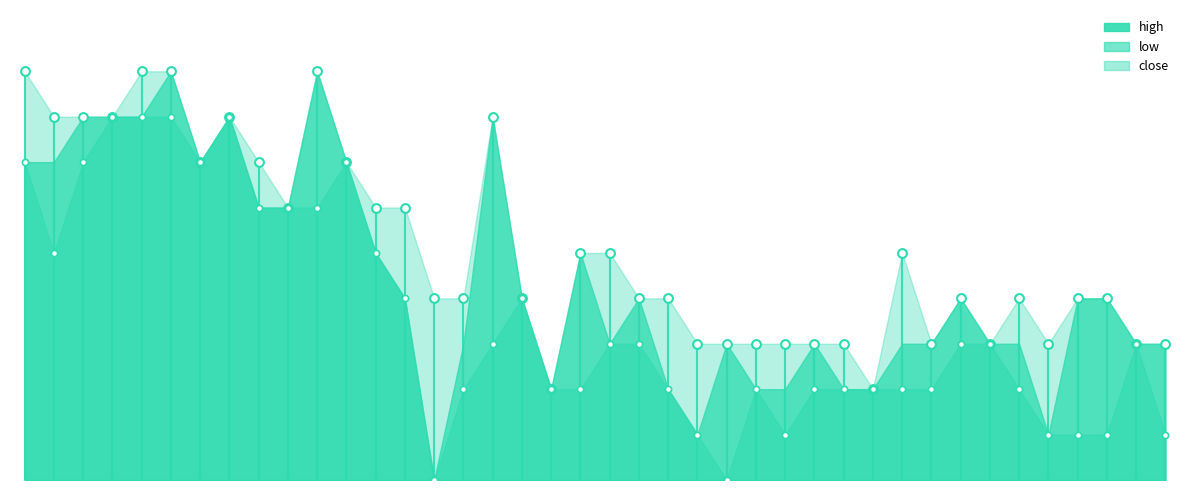

Which series has the largest Y range (max minus min)?

low